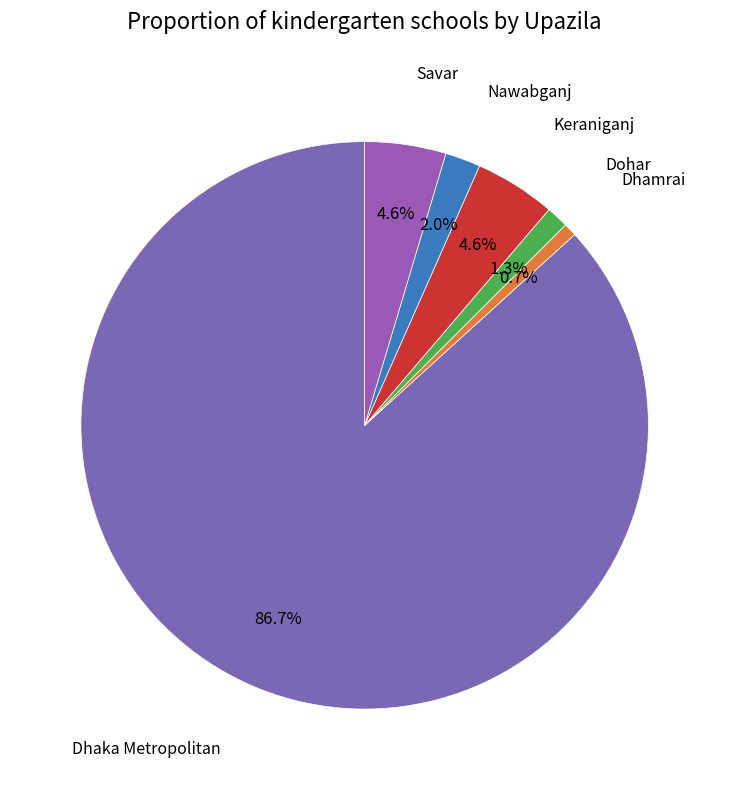

To the nearest percent, what portion does Keraniganj represent?

5%